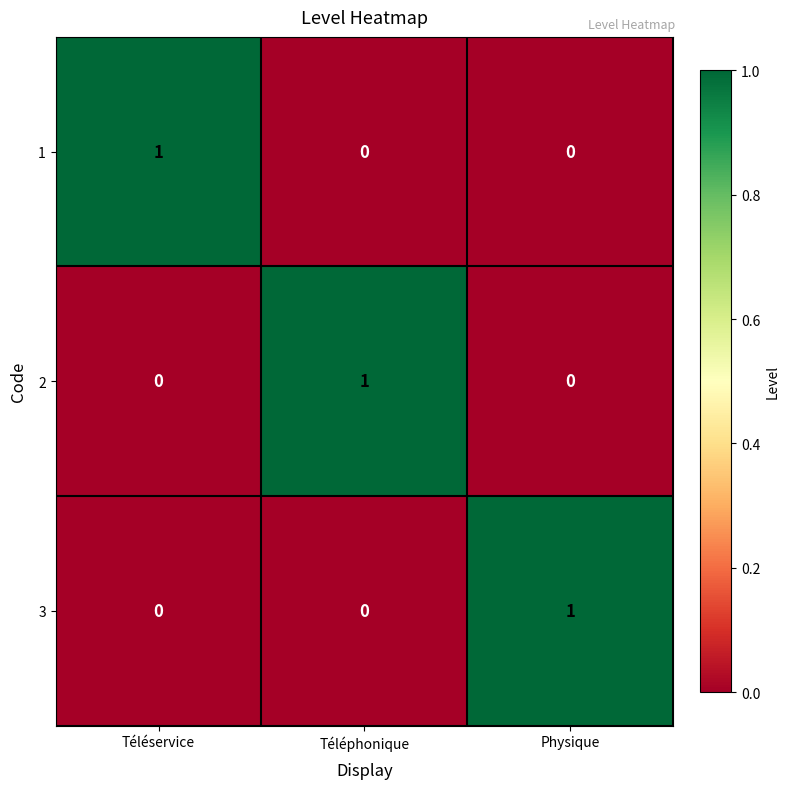

At how many categories does at least one series exceed 0?

3